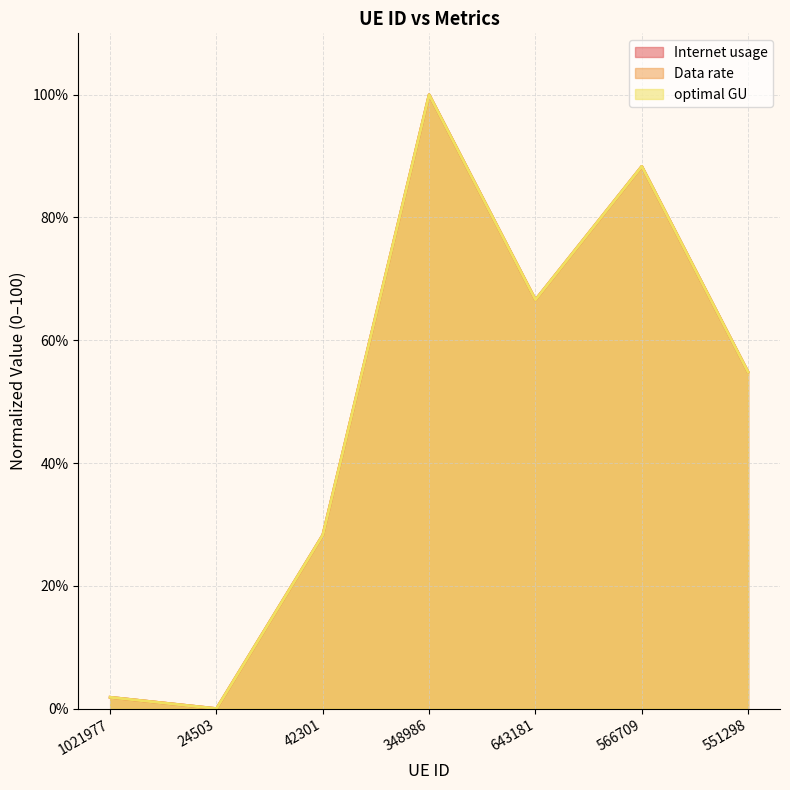

How many lines are shown in the chart?

3